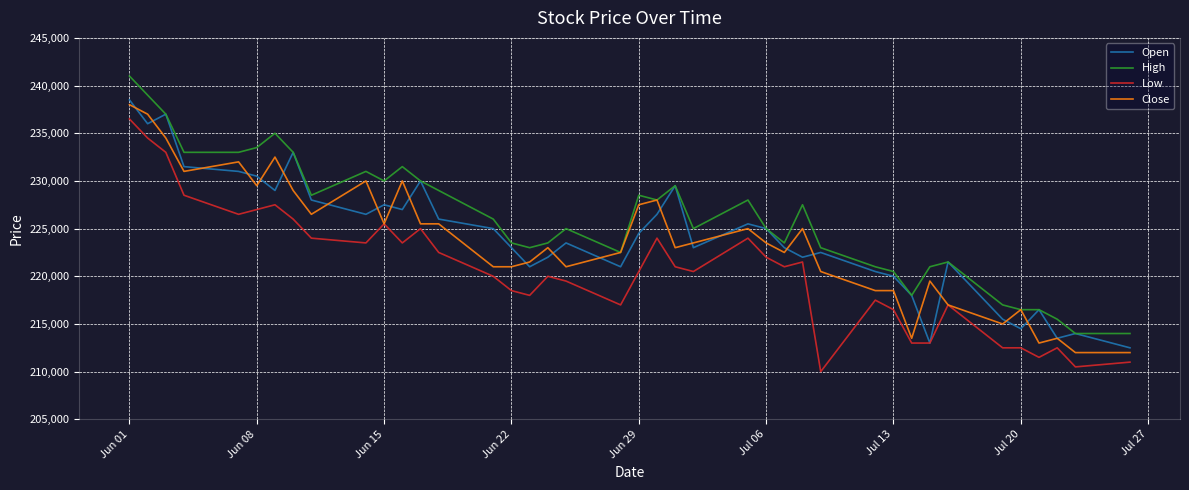

What is the maximum value for Close?

238000